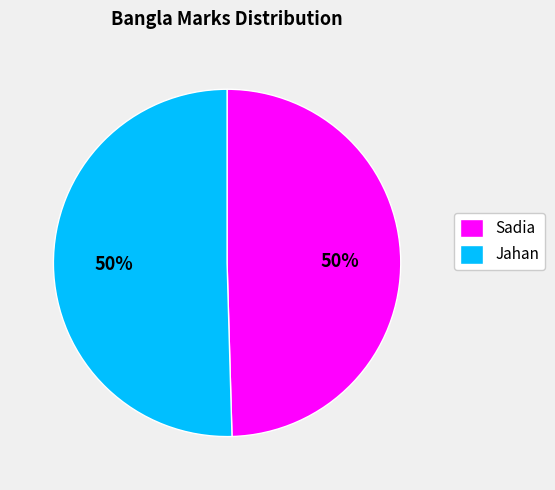

What is the ratio of the value at Jahan to the value at Sadia?

1.0